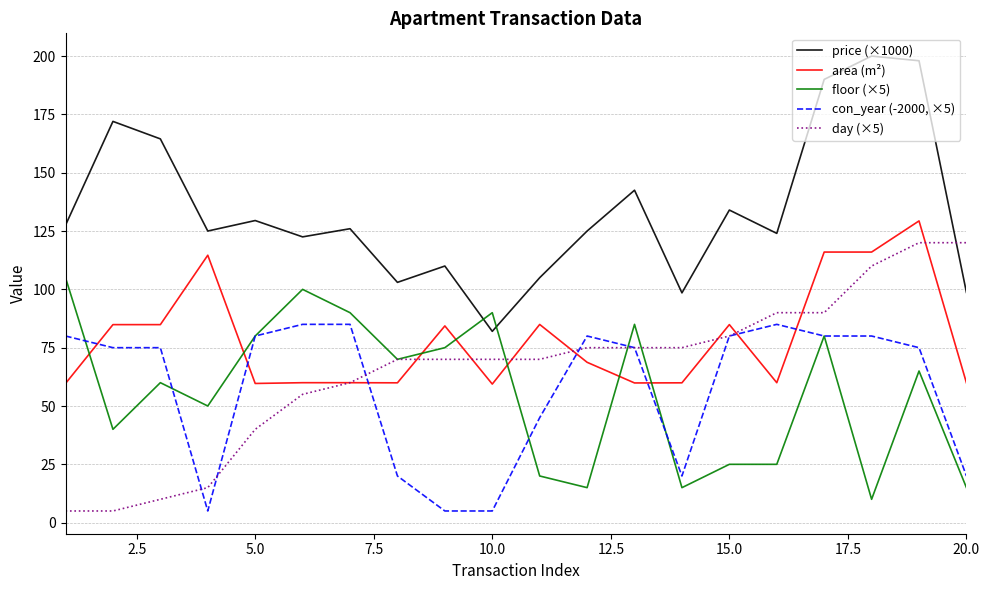

What is the minimum value for area (m²)?

59.4